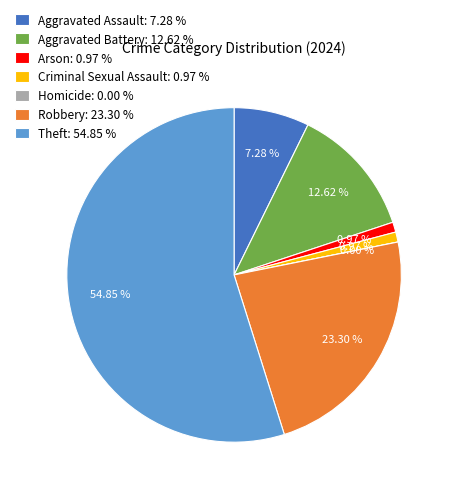

Does any single category account for the majority?

Yes